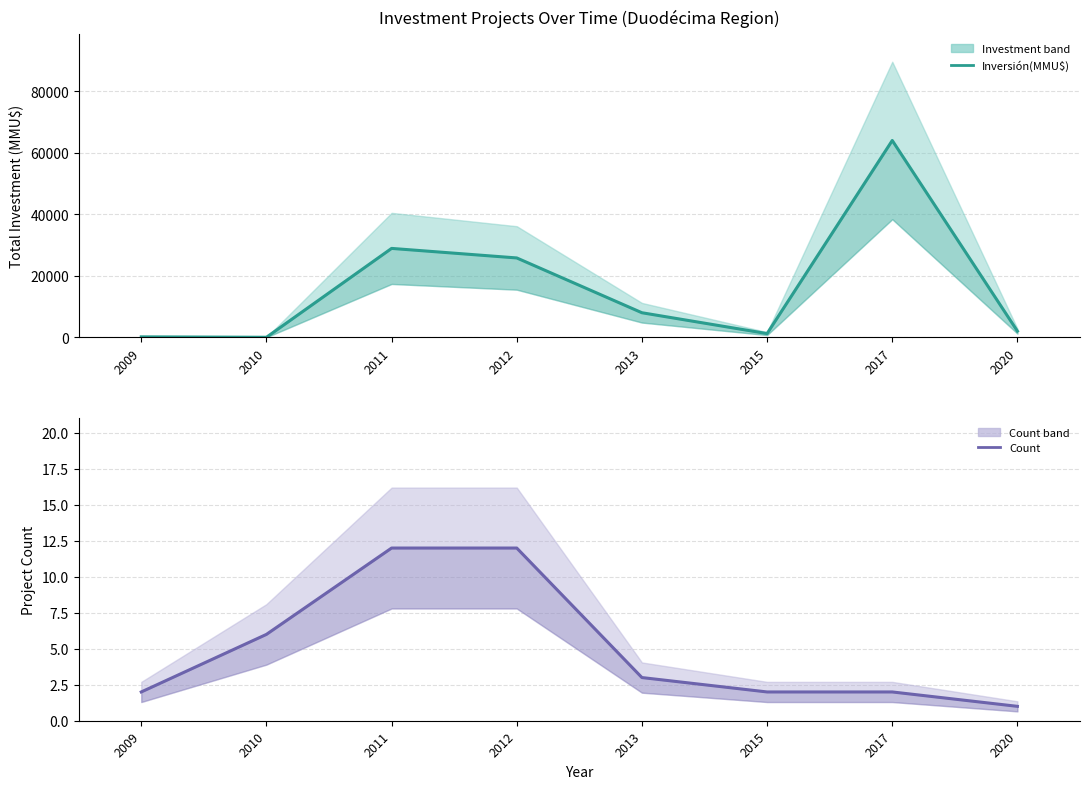

Between 2012 and 2013, which is larger?

2012